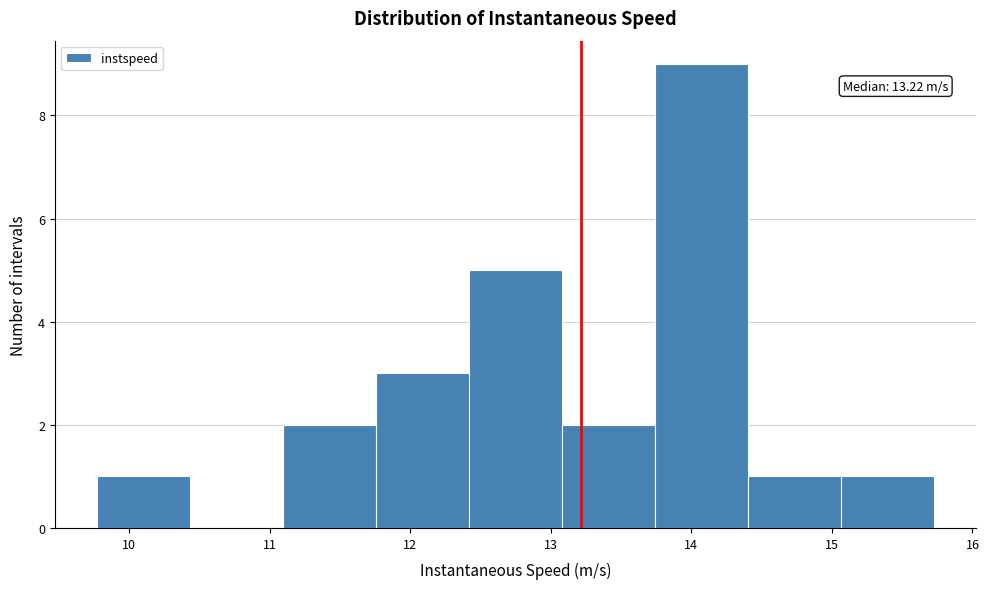

Which range on the x-axis has the tallest bar?

13.7 to 14.4